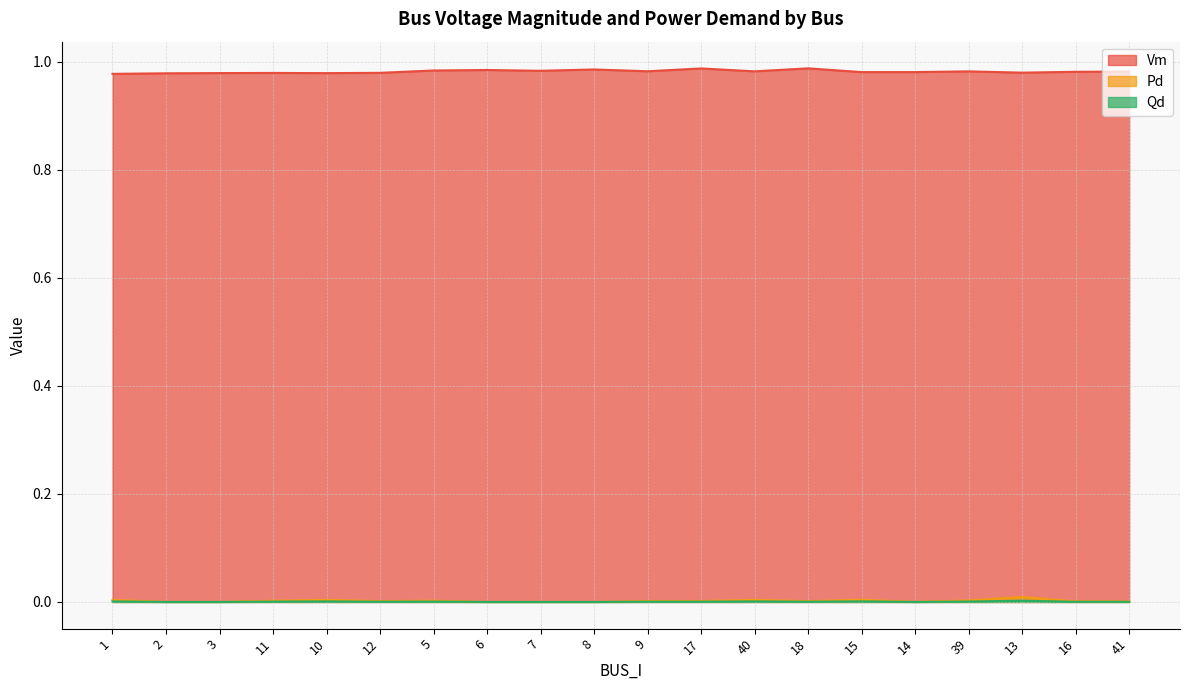

List the labels in order of Qd value, smallest first.

2, 3, 6, 7, 8, 14, 41, 16, 18, 12, 9, 17, 11, 5, 39, 1, 10, 40, 15, 13